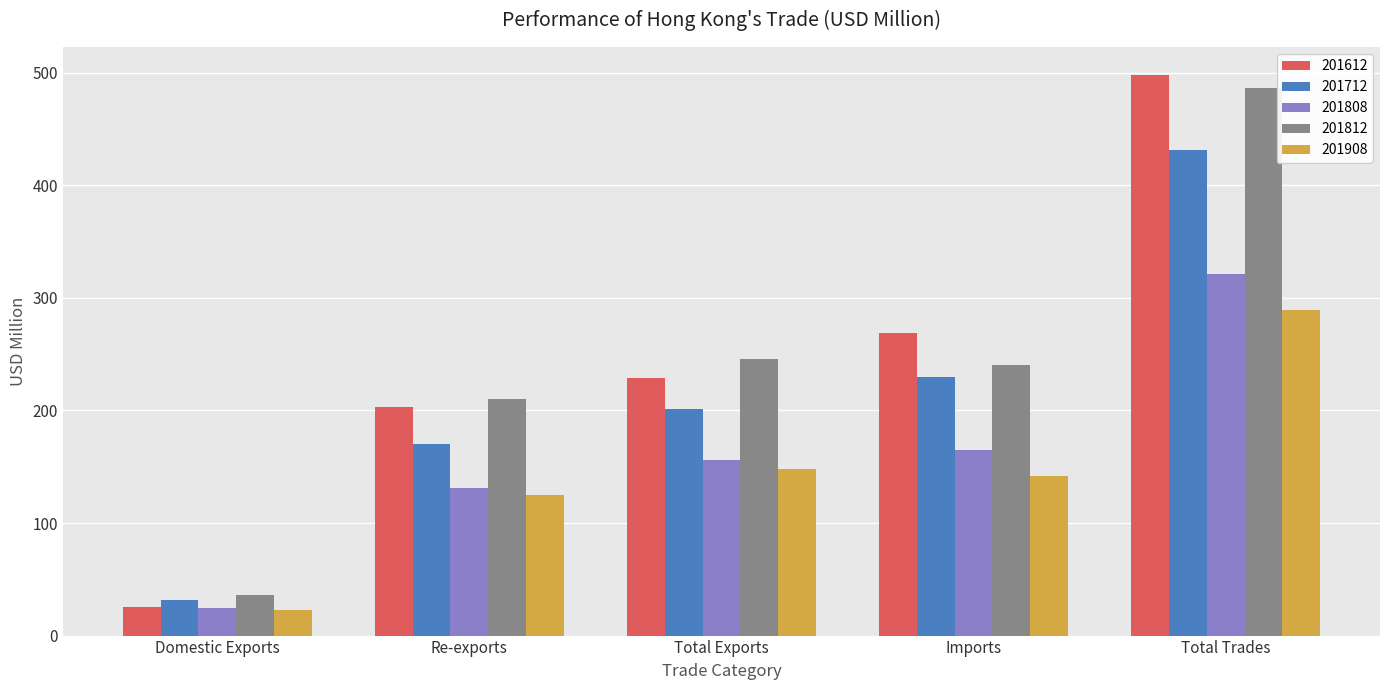

What are all the series names shown in the legend?

201612, 201712, 201808, 201812, 201908